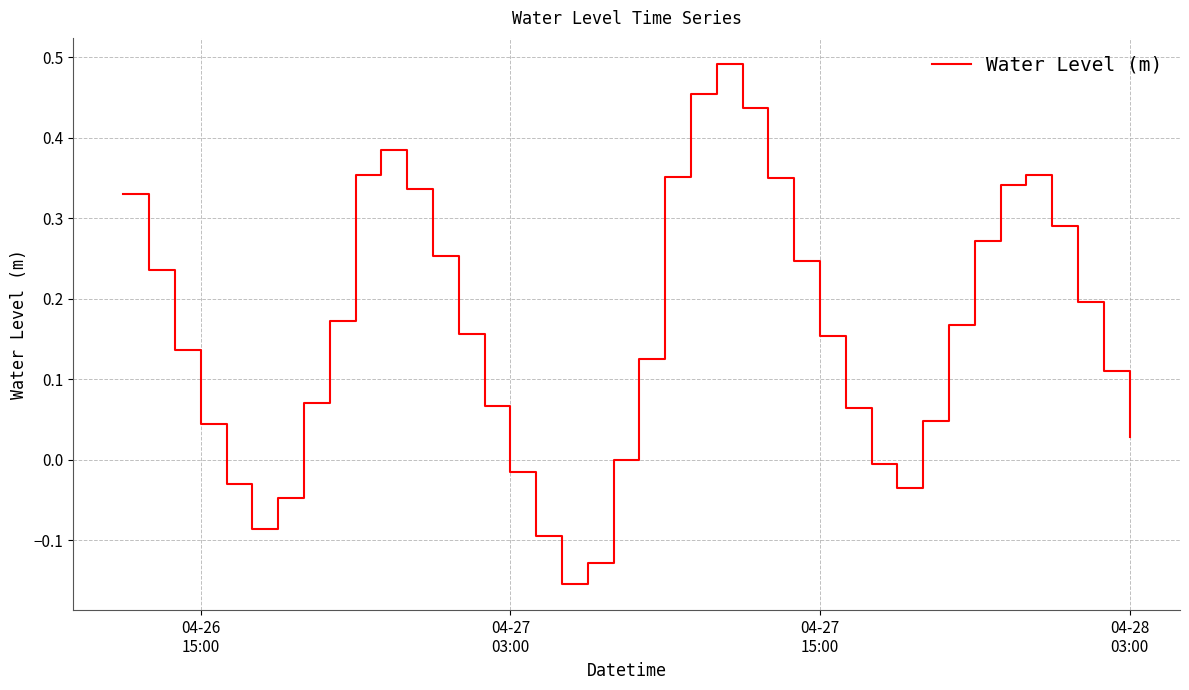

What is the difference between the maximum and minimum values?

0.6